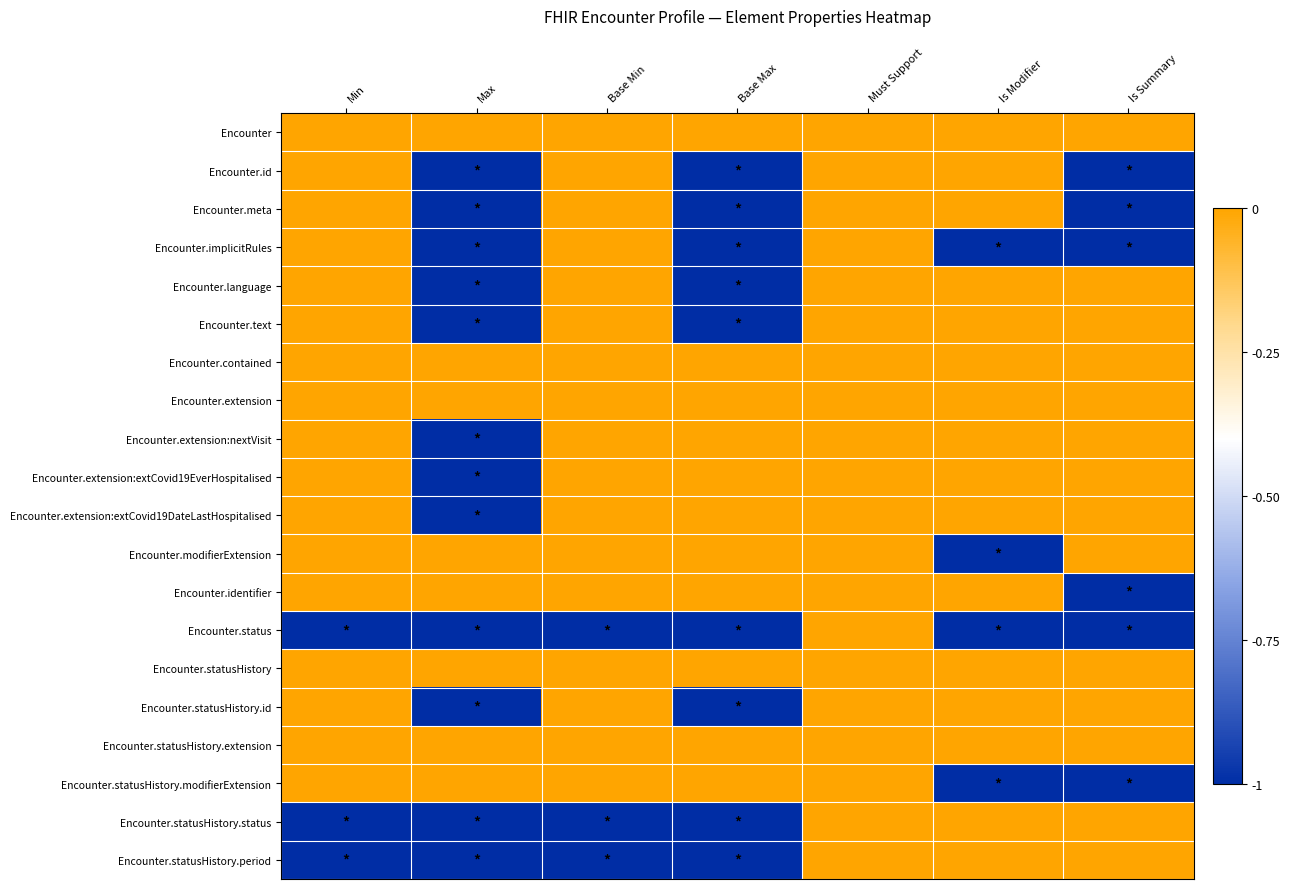

Count the number of categories in the chart.

7